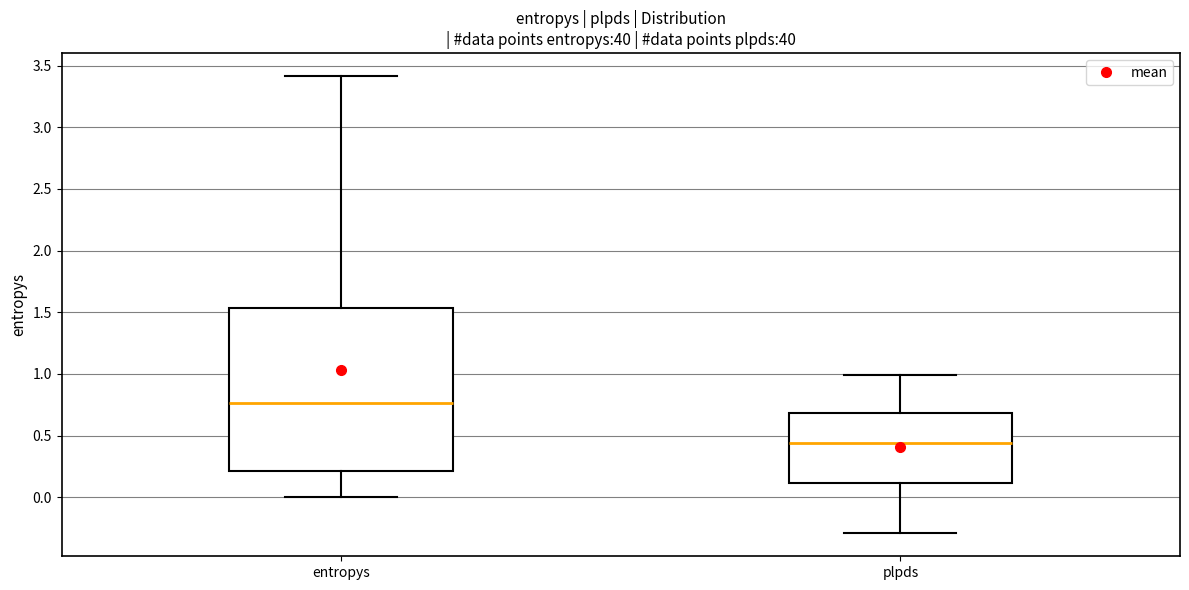

Where is the lower edge of the box for entropys on the y-axis? The values are not printed on the chart, so give them approximately, as read against the axis.

0.20